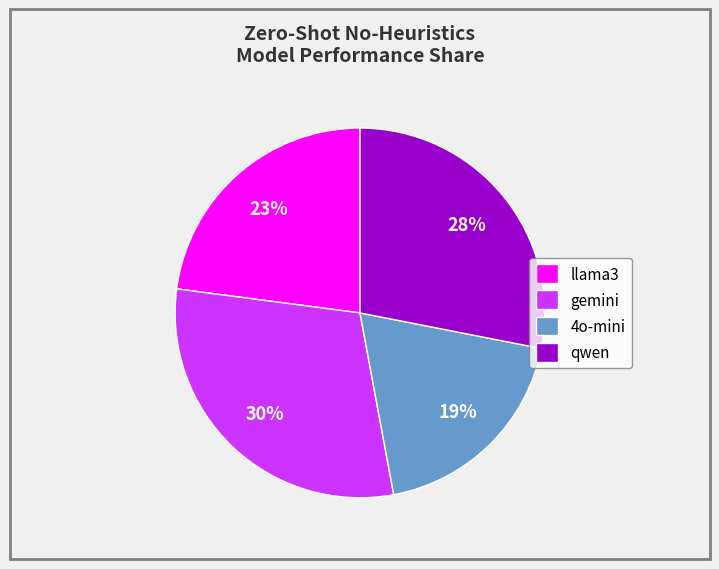

Which category has the biggest portion of the pie?

gemini